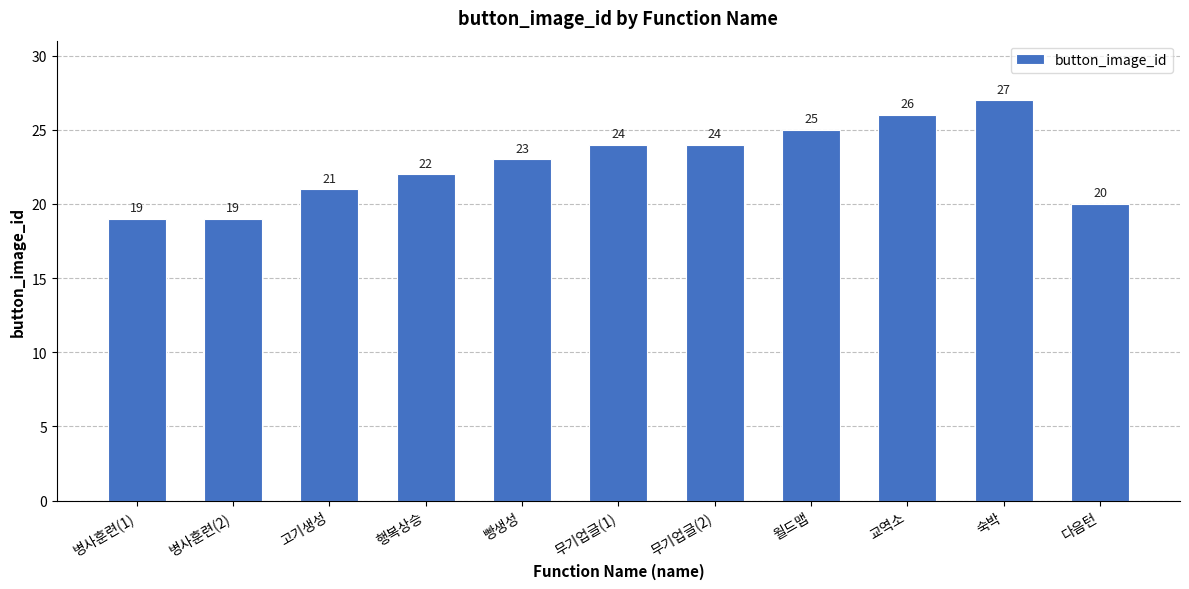

What is the average value?

23